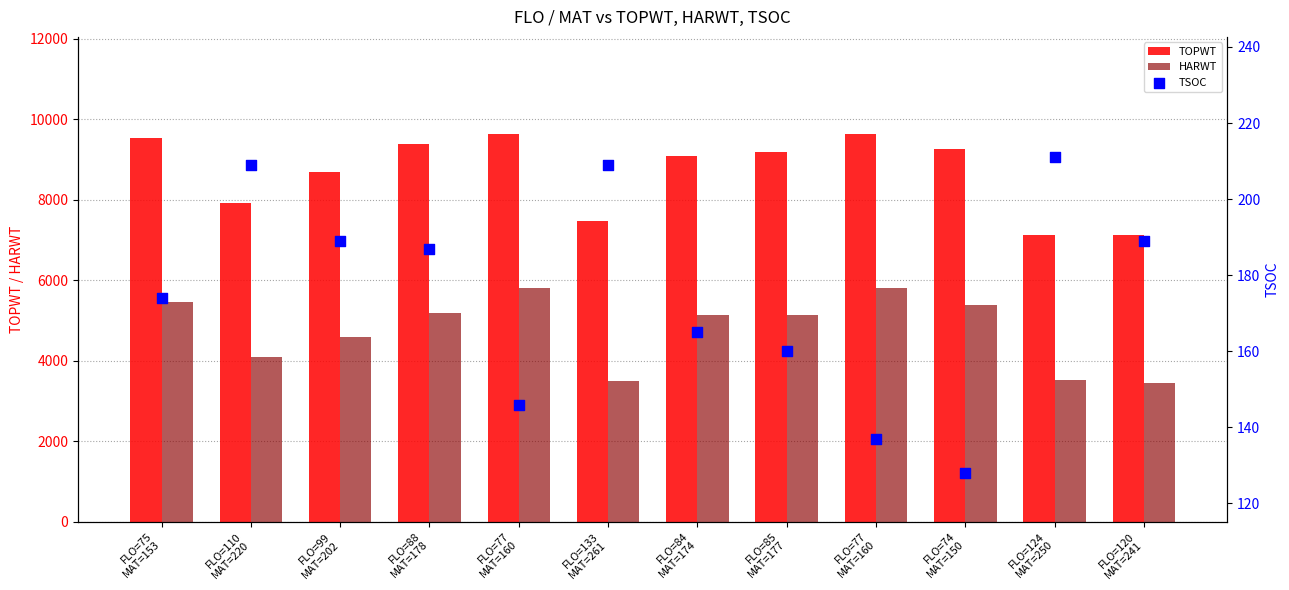

Which series has the widest spread of Y values?

TOPWT